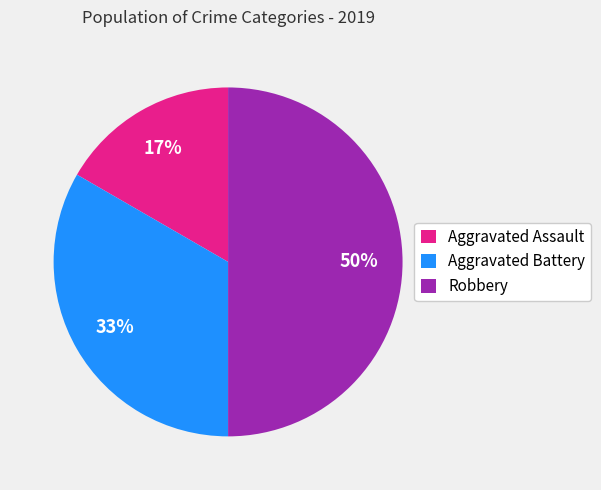

What is the ratio of the value at Aggravated Assault to the value at Robbery?

0.3